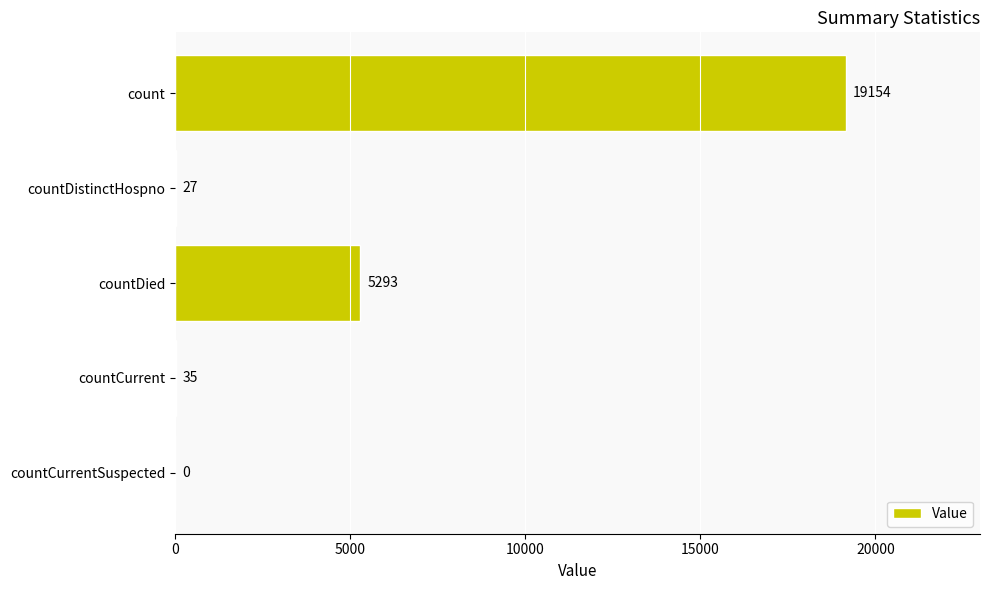

Where is the data nearest to the value 9577?

countDied